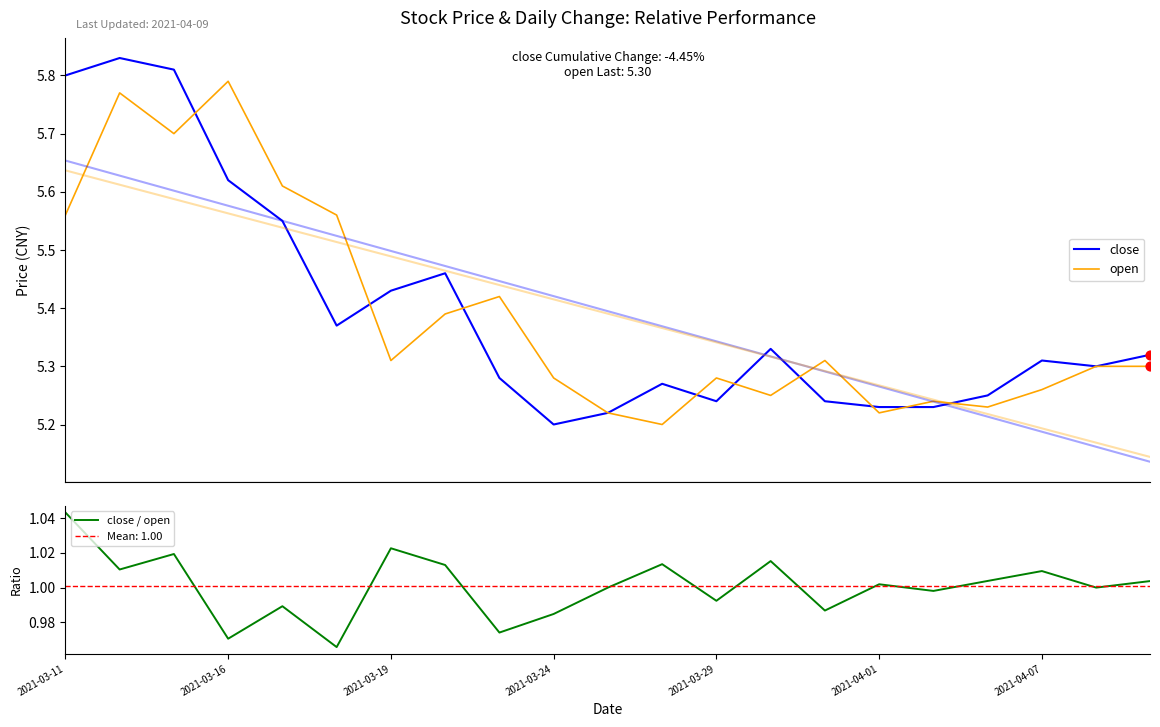

What are all the series names shown in the legend?

close, open, close / open